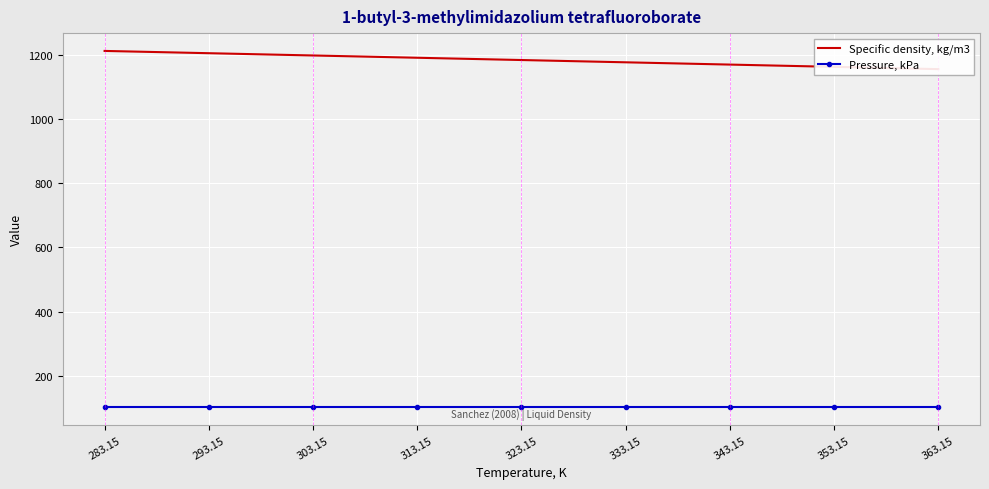

Rank the series by their maximum value, from lowest to highest.

Pressure, kPa, Specific density, kg/m3